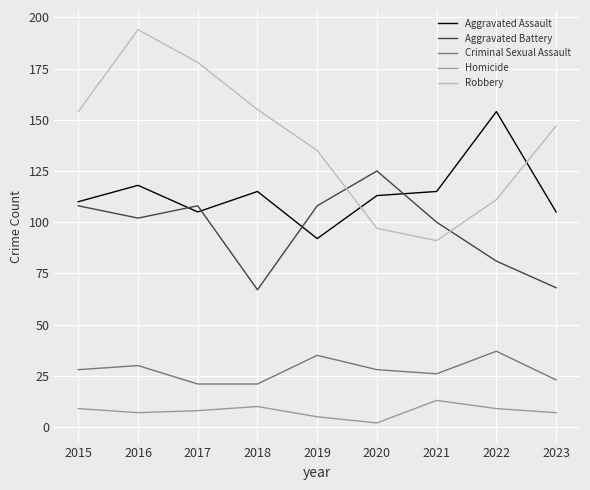

How many categories are shown in the chart?

9